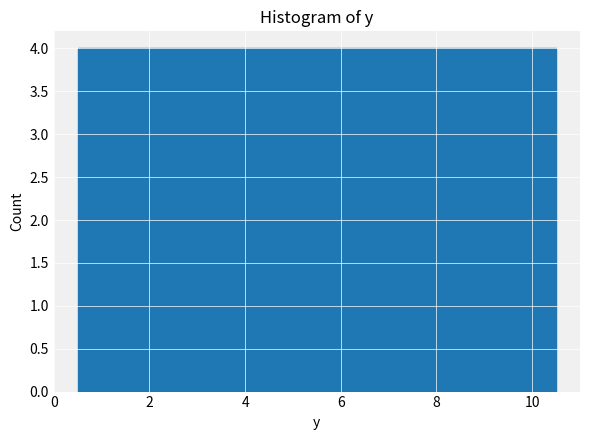

Reading left to right, transcribe this chart: for each bar, give the range it covers on the x-axis and its height. Neither the bar edges nor the heights are printed on the chart, so give them approximately, as read against the axes.

0.5 to 1.5: 4
1.5 to 2.5: 4
2.5 to 3.5: 4
3.5 to 4.5: 4
4.5 to 5.5: 4
5.5 to 6.5: 4
6.5 to 7.5: 4
7.5 to 8.5: 4
8.5 to 9.5: 4
9.5 to 10.5: 4